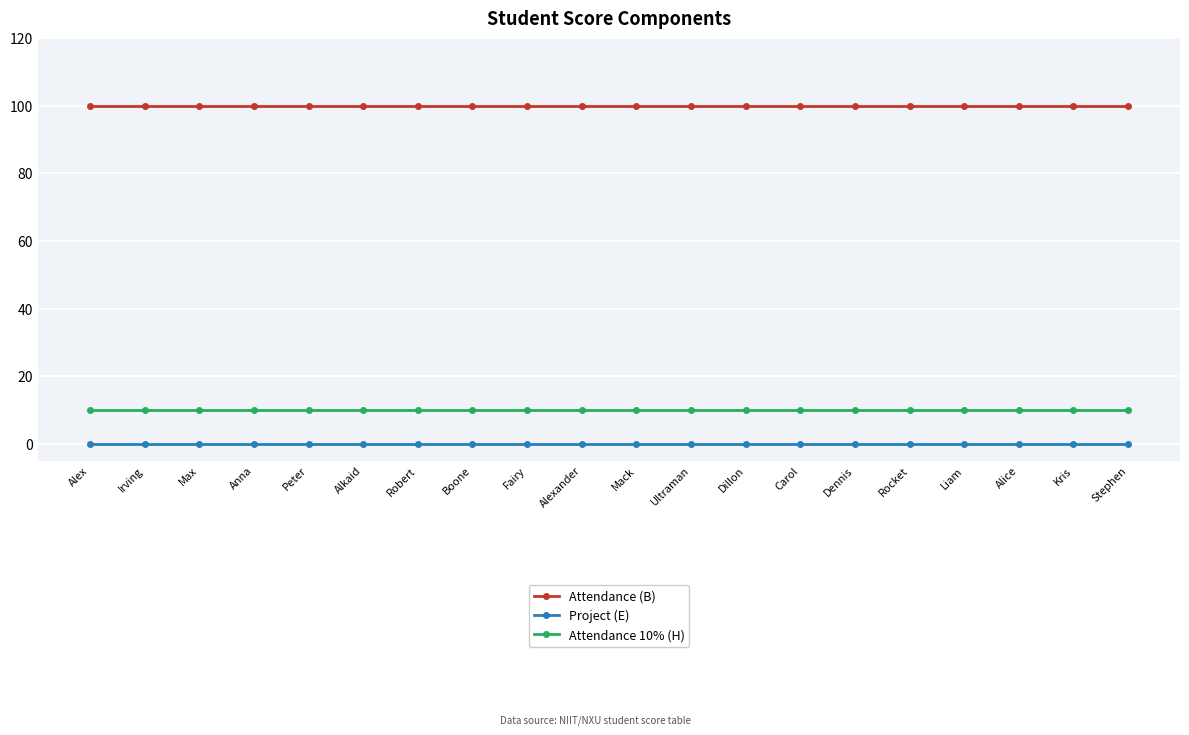

The Project (E) series shows 0 at Boone. True or false?

True